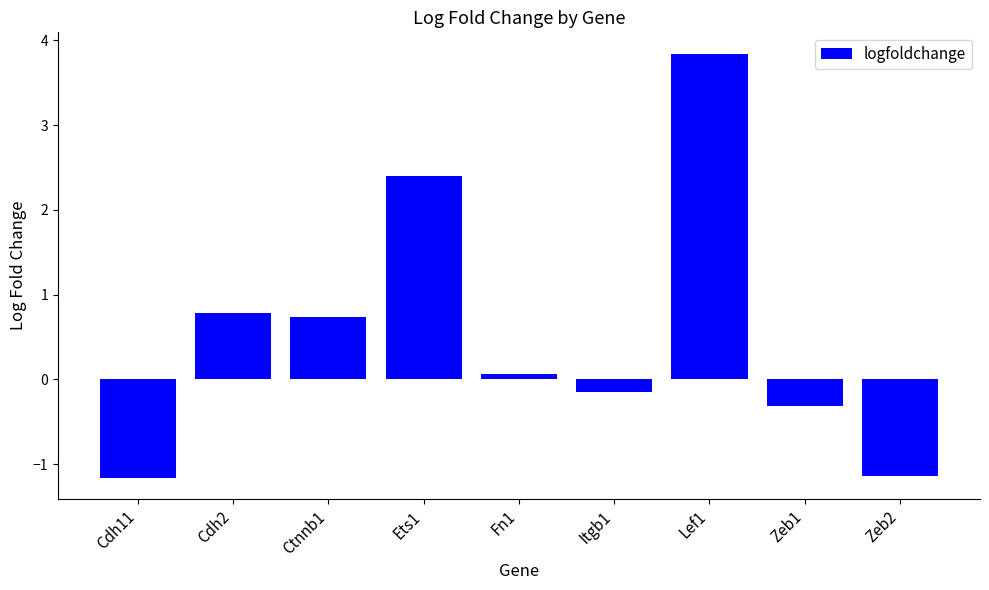

What is the difference between the values at Lef1 and Cdh11?

5.0